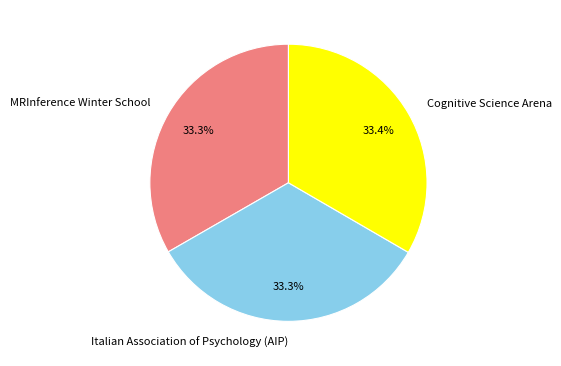

Does Cognitive Science Arena account for over 50% of the chart?

No